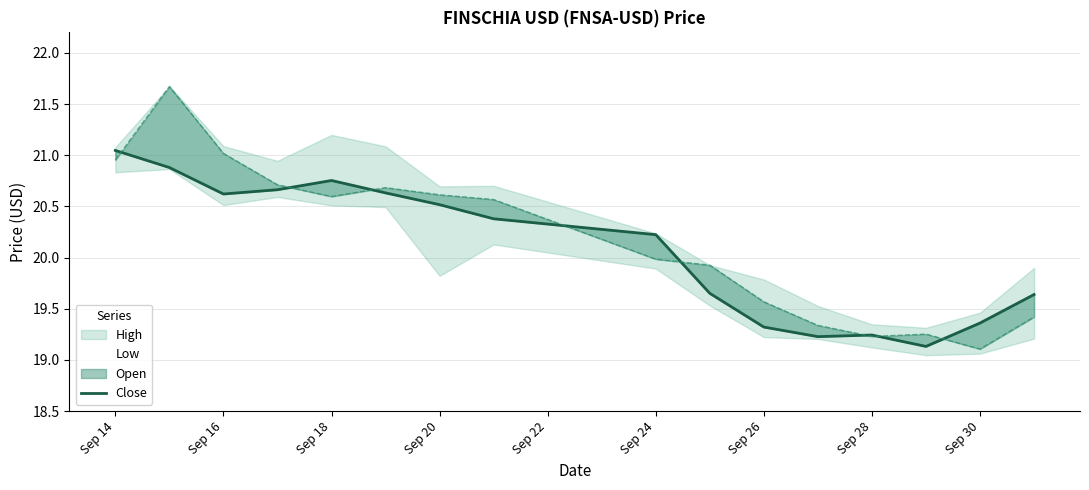

How many data points are less than 20?

7